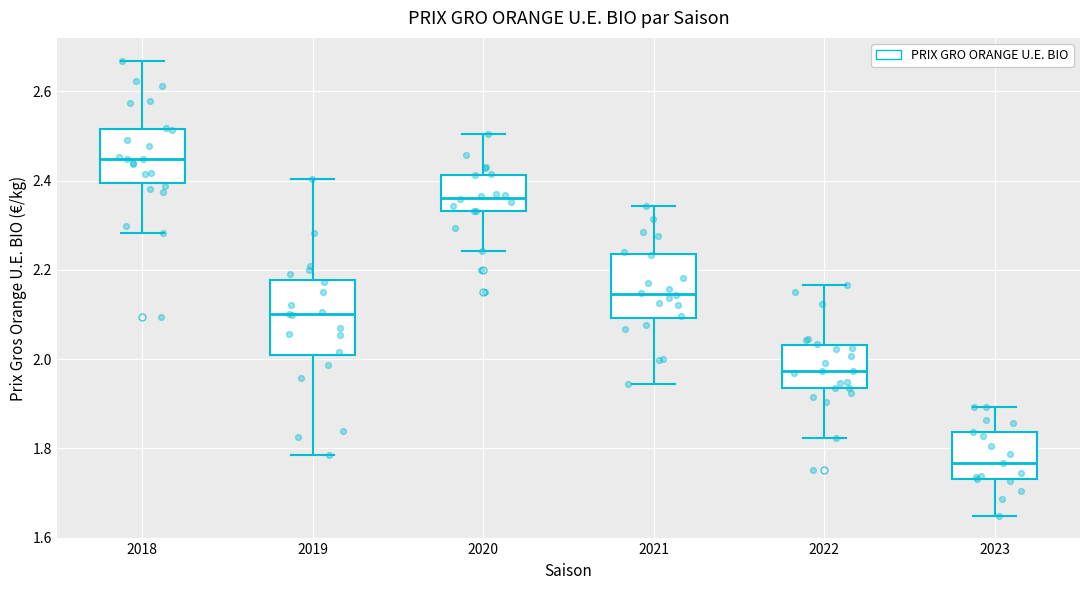

Where does the lower whisker of the box at x = 2020 end on the y-axis? The values are not printed on the chart, so give them approximately, as read against the axis.

2.24